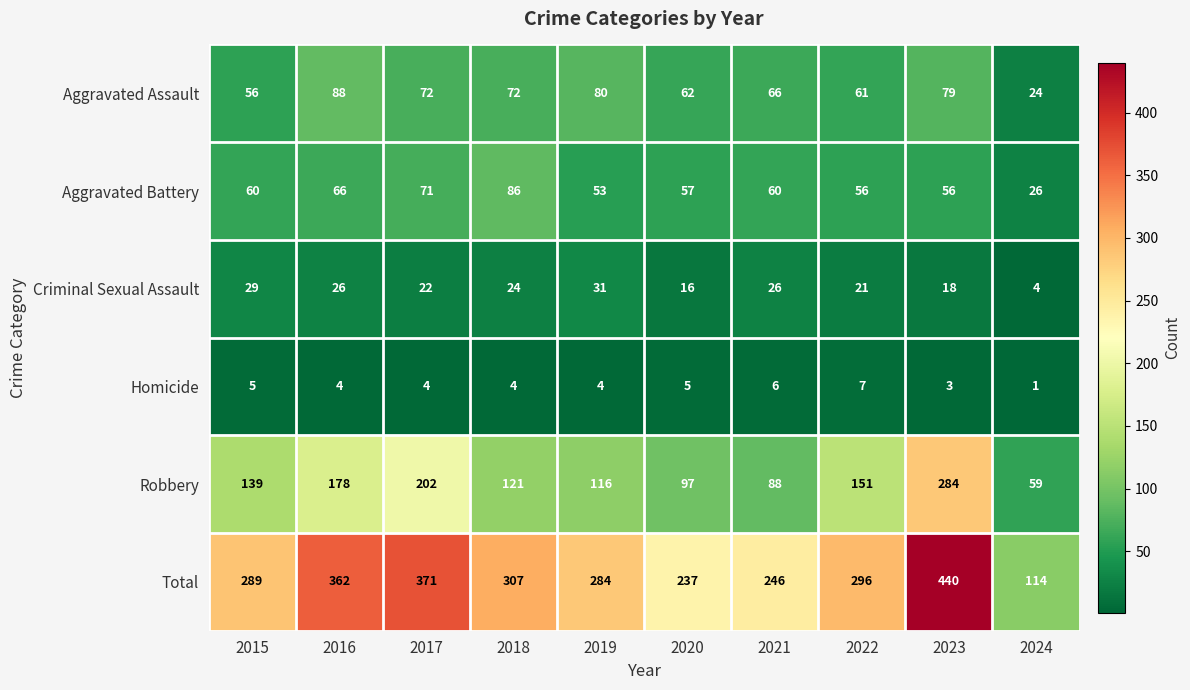

What is the difference between the highest and lowest values at 2023?

437